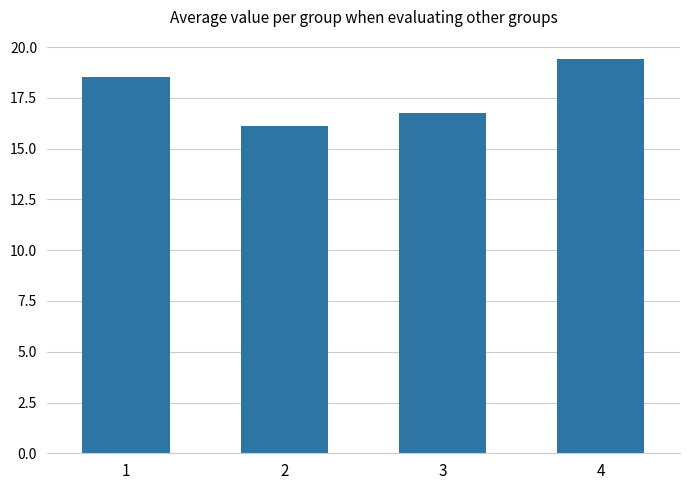

Reading left to right, extract all data points from this chart.

1=18.5	2=16.1	3=16.8	4=19.4